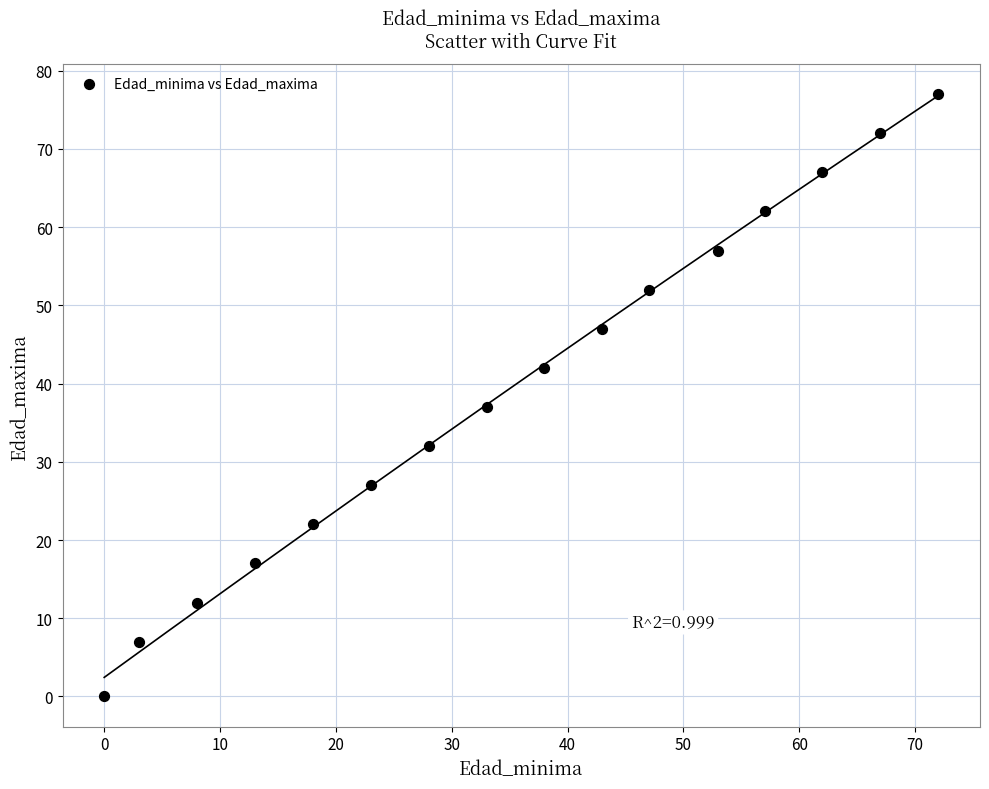

What is the range of Y values (max minus min)?

77